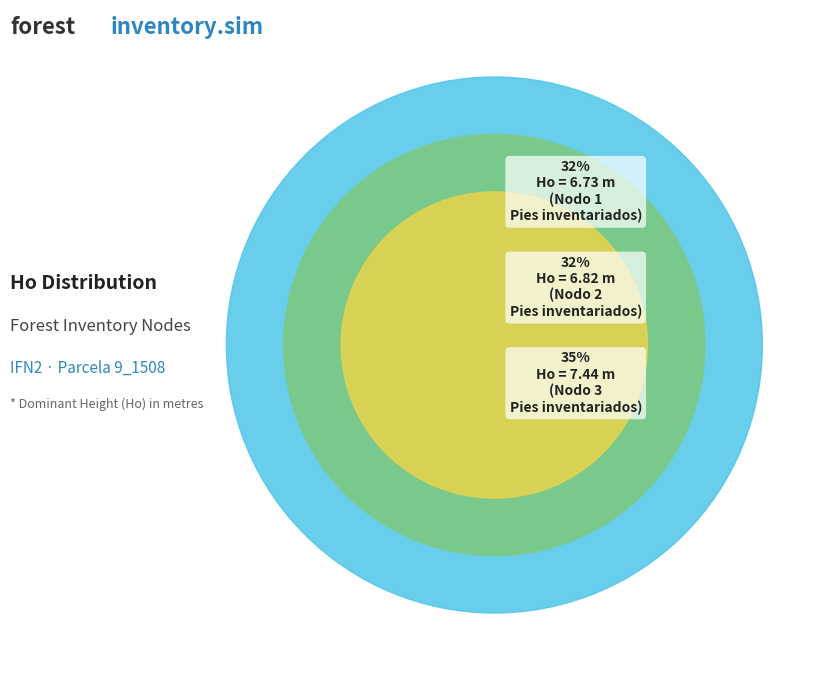

Approximately how many times larger is the value at Nodo 1 - Pies inventariados compared to Nodo 2 - Pies inventariados?

1.0